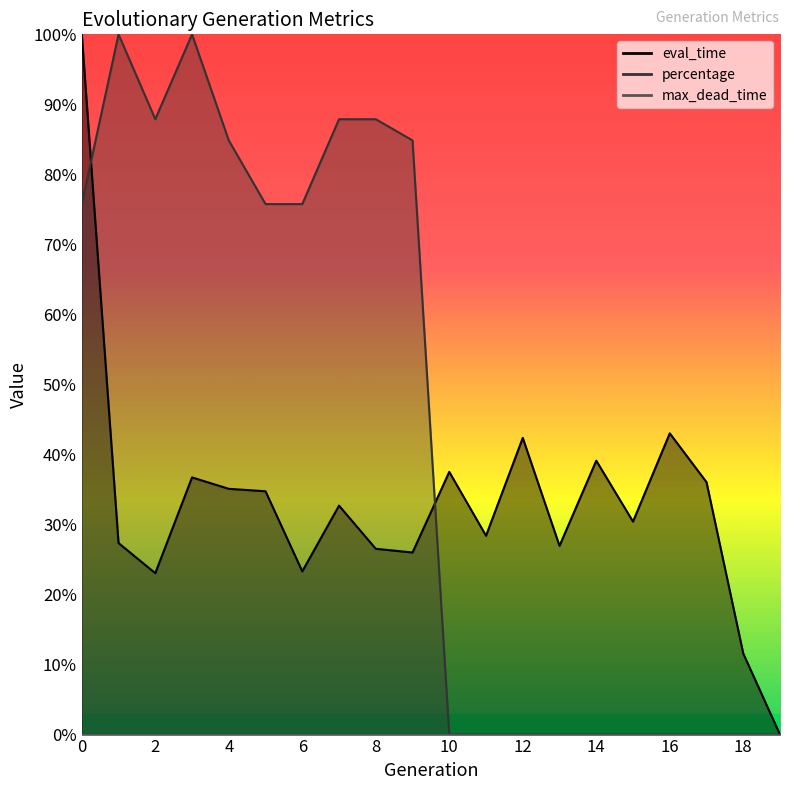

How many lines are shown in the chart?

2